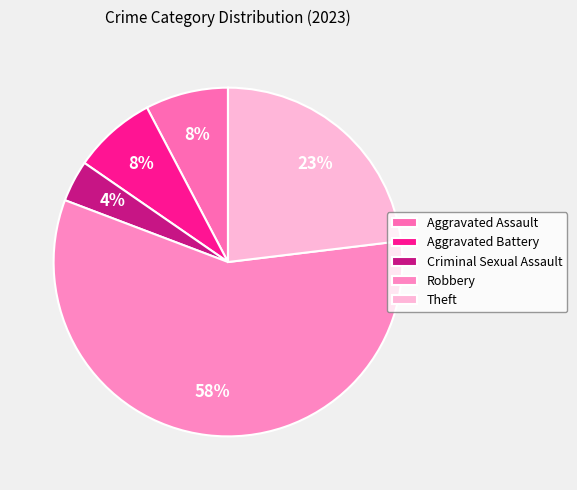

Which has a higher value, Criminal Sexual Assault or Aggravated Battery?

Aggravated Battery